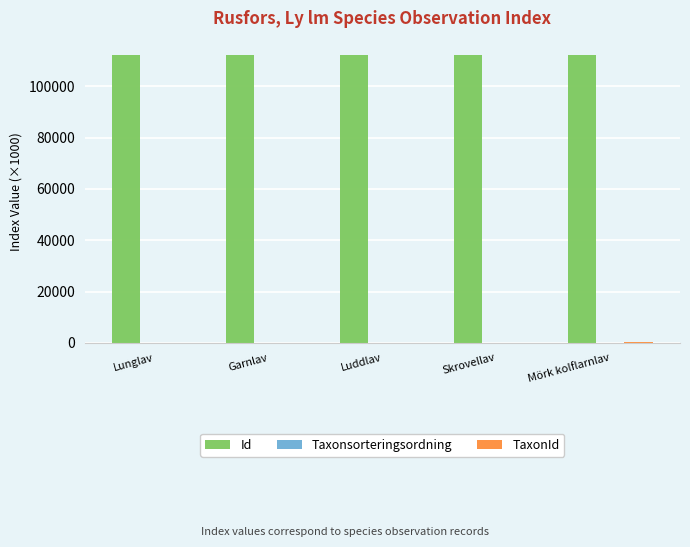

The Id series shows 112182.4 at Garnlav. True or false?

True